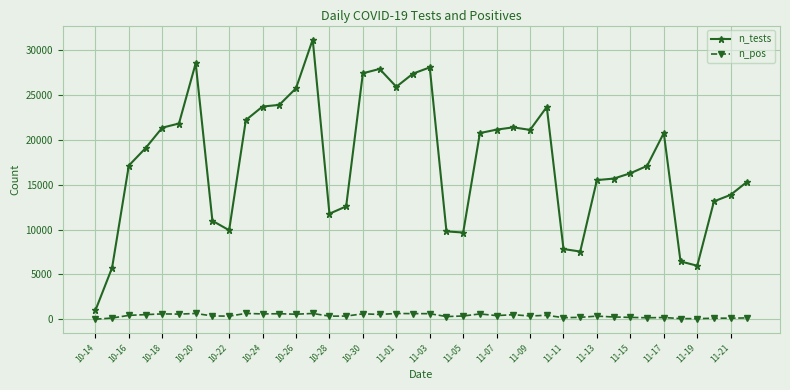

What is the difference between the second highest and second lowest values in the n_tests series?

22742